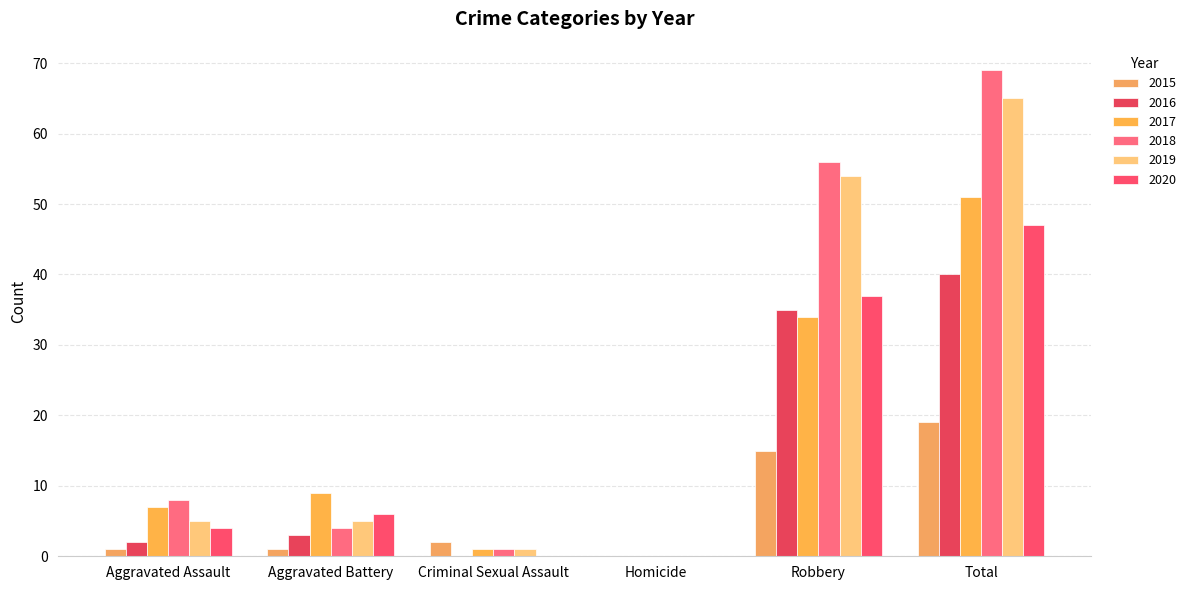

Rank the categories by 2019 value from lowest to highest.

Homicide, Criminal Sexual Assault, Aggravated Assault, Aggravated Battery, Robbery, Total